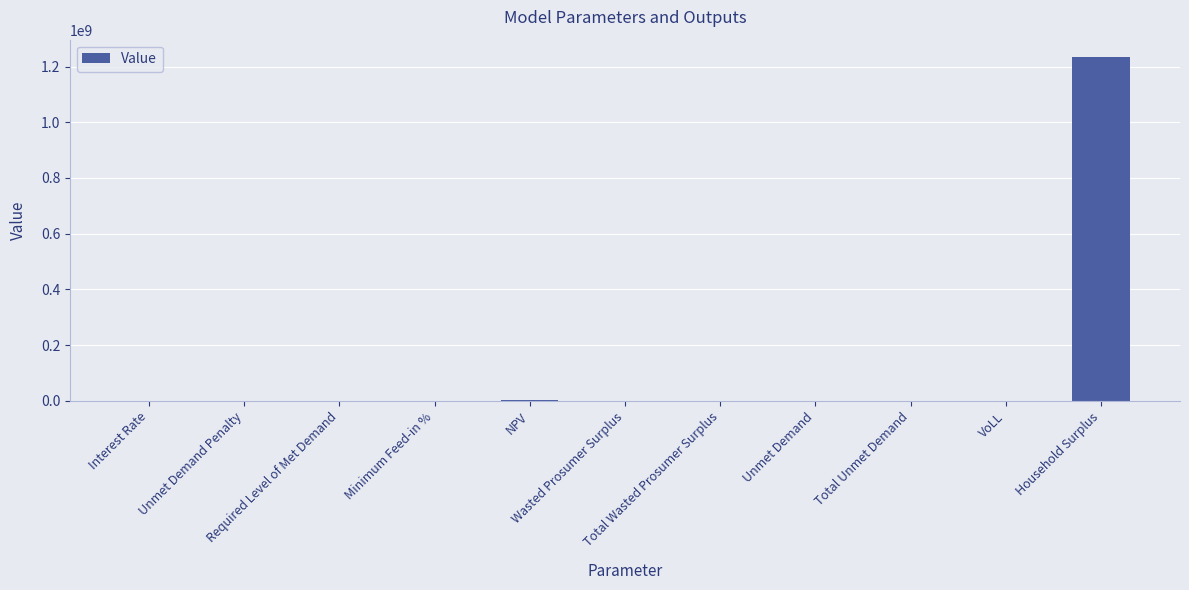

What is the greatest value displayed?

1234827761.3